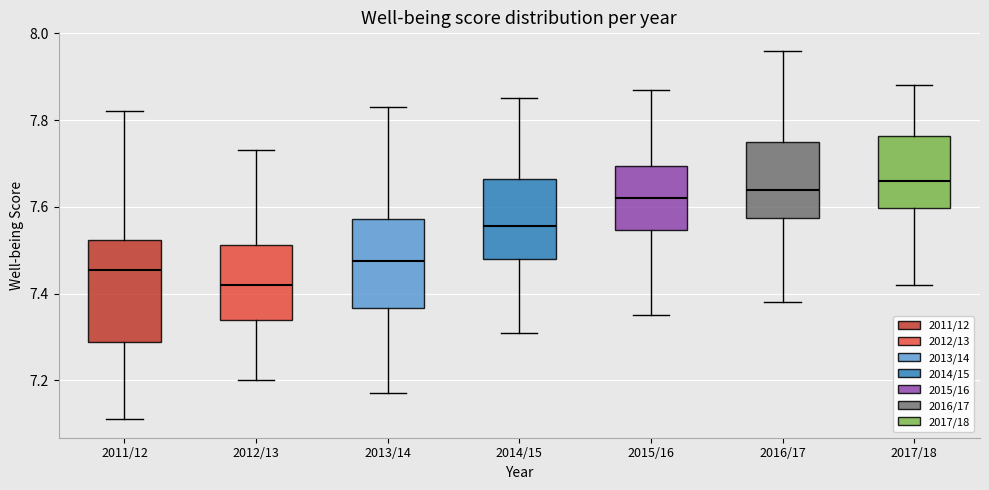

Reading left to right, read every box against the y-axis: the position of its median line, the range the box covers, and the ends of its whiskers. The values are not printed on the chart, so give them approximately, as read against the axis.

2011/12: median 7.46, box 7.28 to 7.52, whiskers 7.12 to 7.82
2012/13: median 7.42, box 7.34 to 7.52, whiskers 7.20 to 7.74
2013/14: median 7.48, box 7.36 to 7.58, whiskers 7.18 to 7.84
2014/15: median 7.56, box 7.48 to 7.66, whiskers 7.32 to 7.86
2015/16: median 7.62, box 7.54 to 7.70, whiskers 7.36 to 7.88
2016/17: median 7.64, box 7.58 to 7.76, whiskers 7.38 to 7.96
2017/18: median 7.66, box 7.60 to 7.76, whiskers 7.42 to 7.88